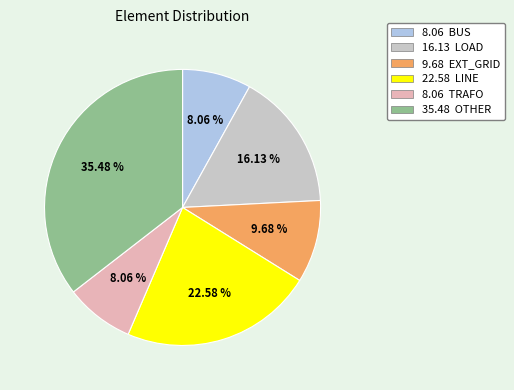

How many segments does this pie chart have?

6